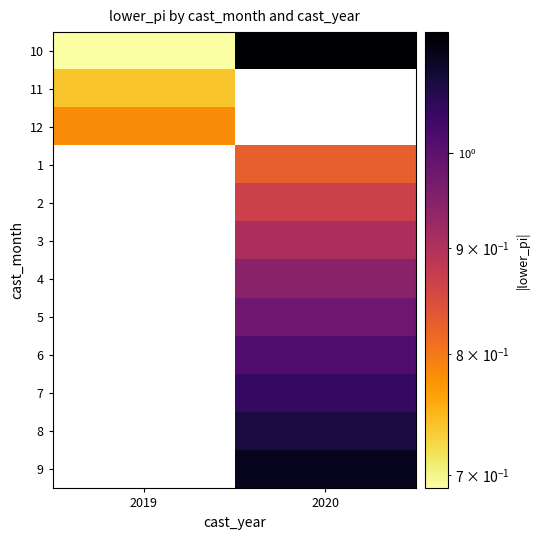

Read the 6 value at 2020.

1.0